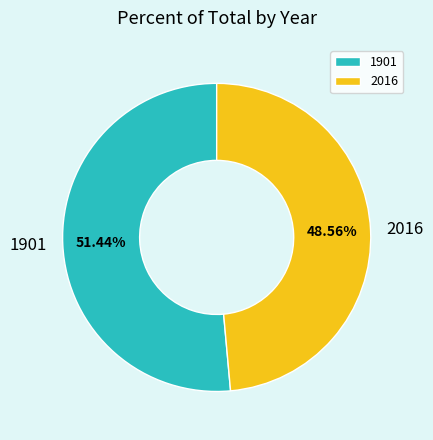

Rank the categories by value from lowest to highest.

2016, 1901